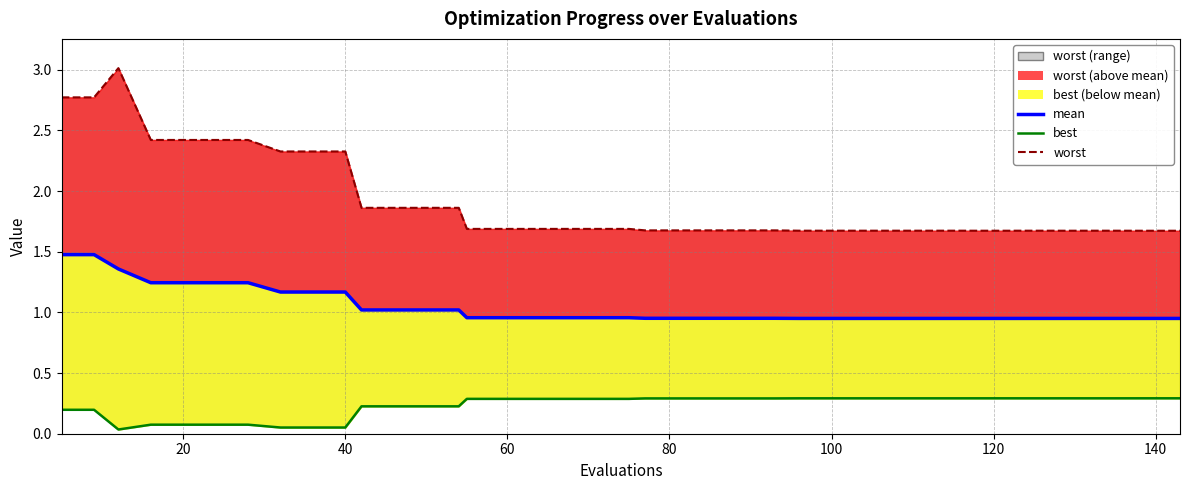

Does the chart display data point markers on the line(s)?

No